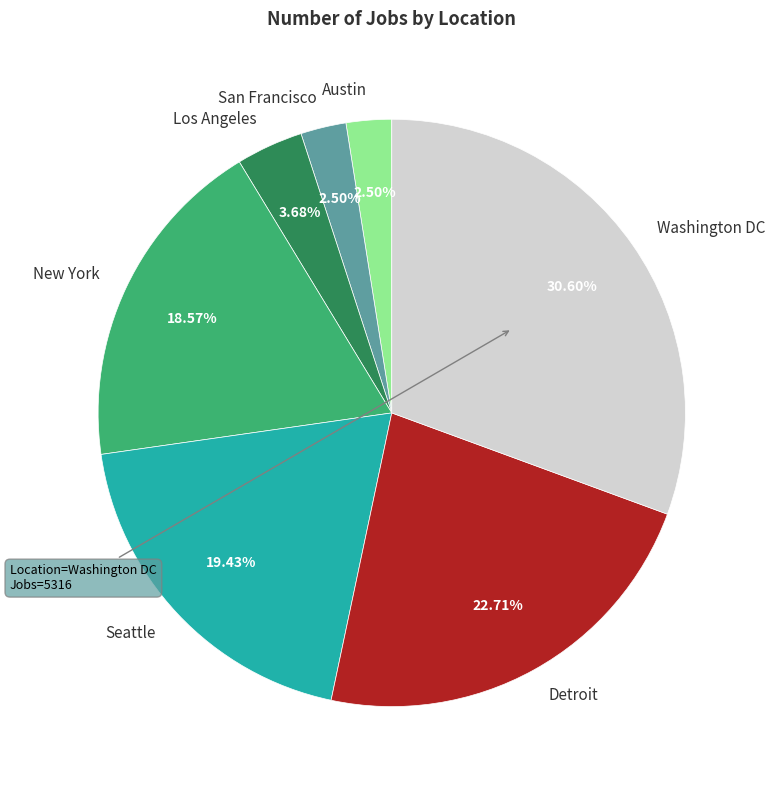

What portion of the pie excludes New York?

81.4%